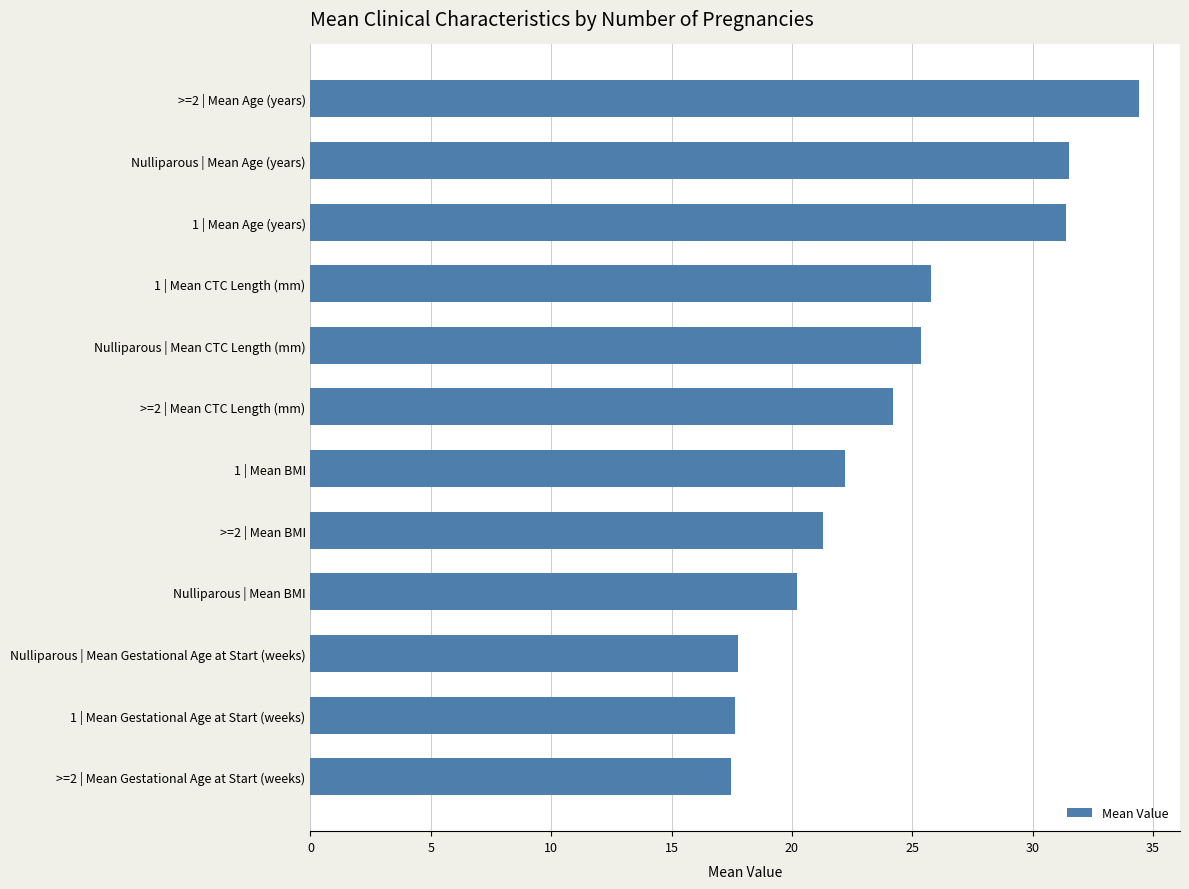

Are the bars horizontal?

Yes